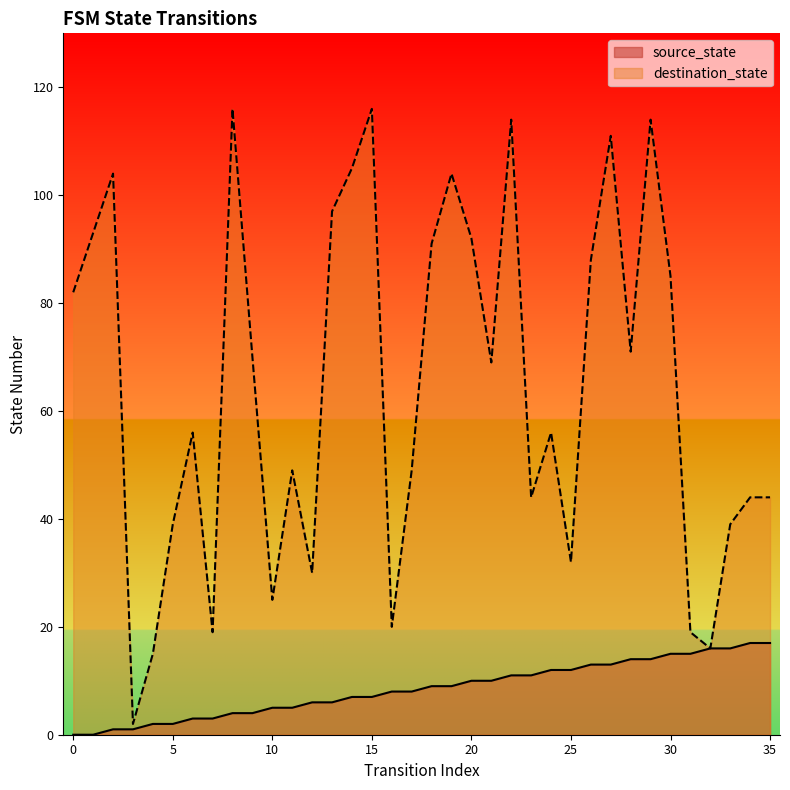

True or false: source_state and destination_state cross at least once.

False